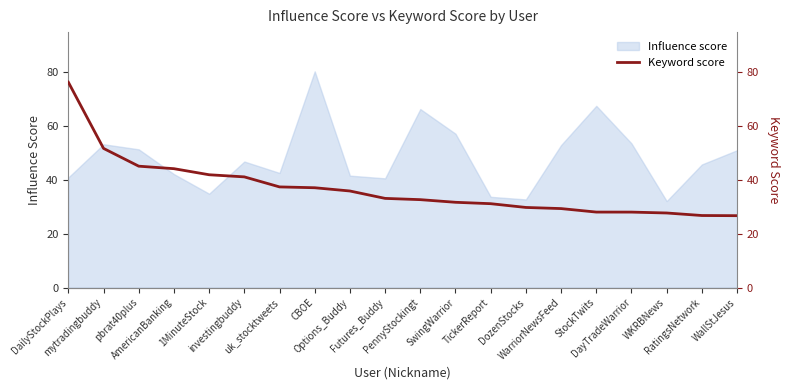

What is the maximum value for Influence score?

80.4